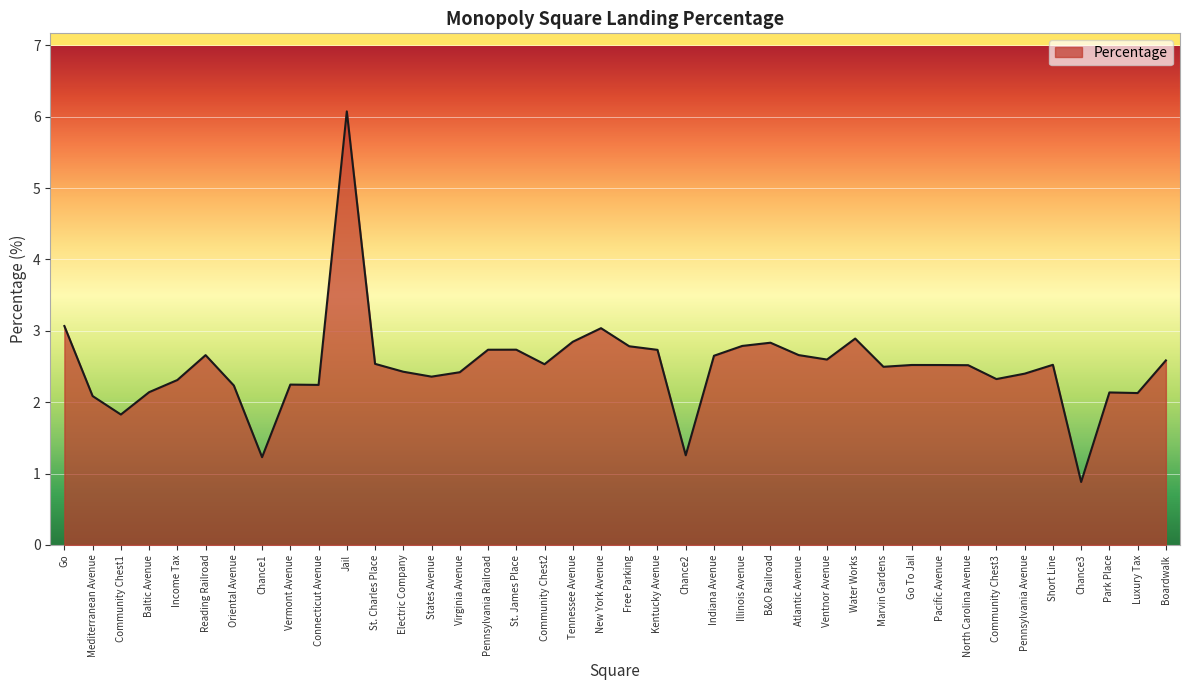

Count the number of data series in this chart.

1